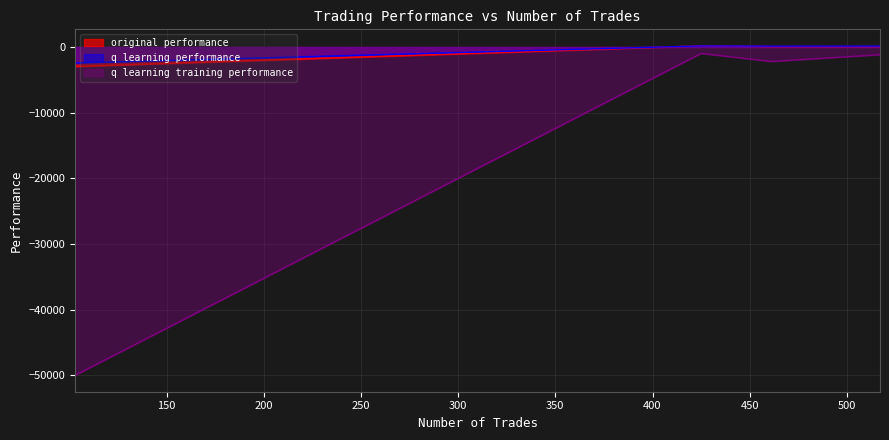

How many interior local peaks does the q learning performance series have?

1